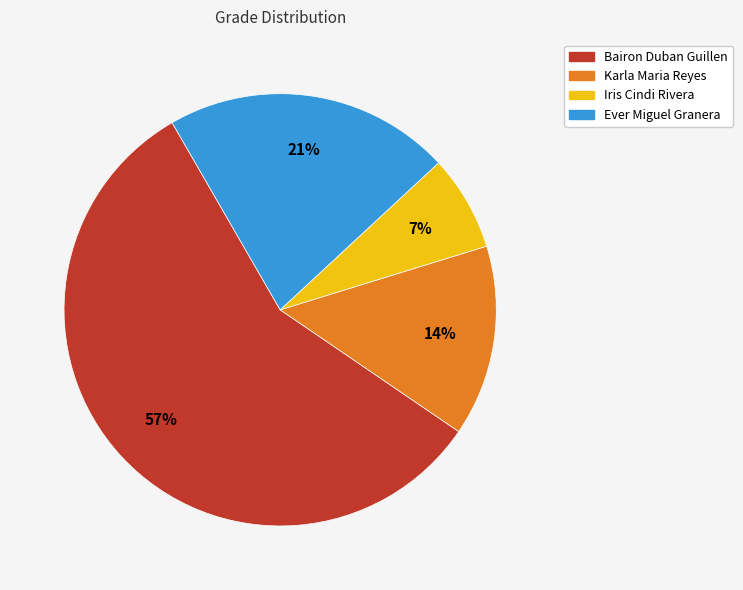

Is there a majority slice in this chart?

Yes